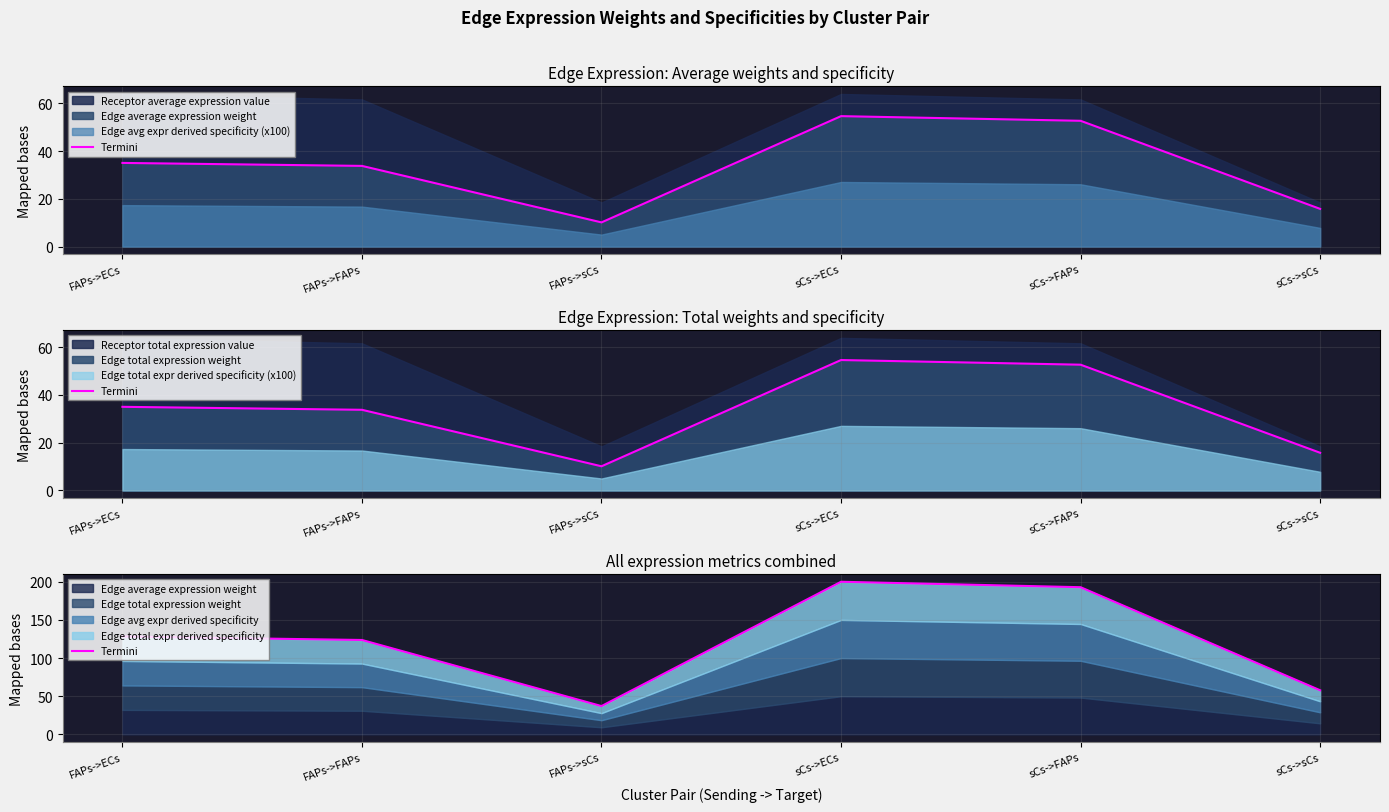

What is the difference between the second highest and second lowest values?

135.1